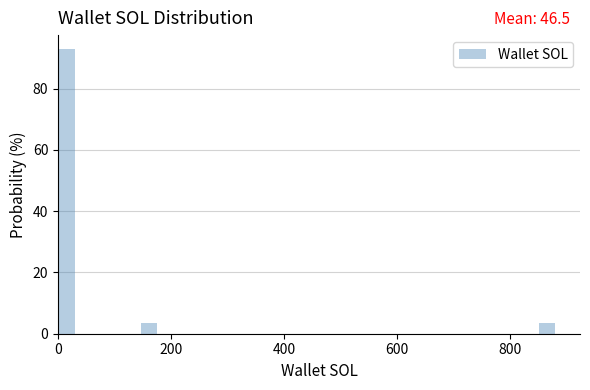

Around what value on the x-axis is the tallest bar? Give the approximate position of its centre, as read against the axis.

20